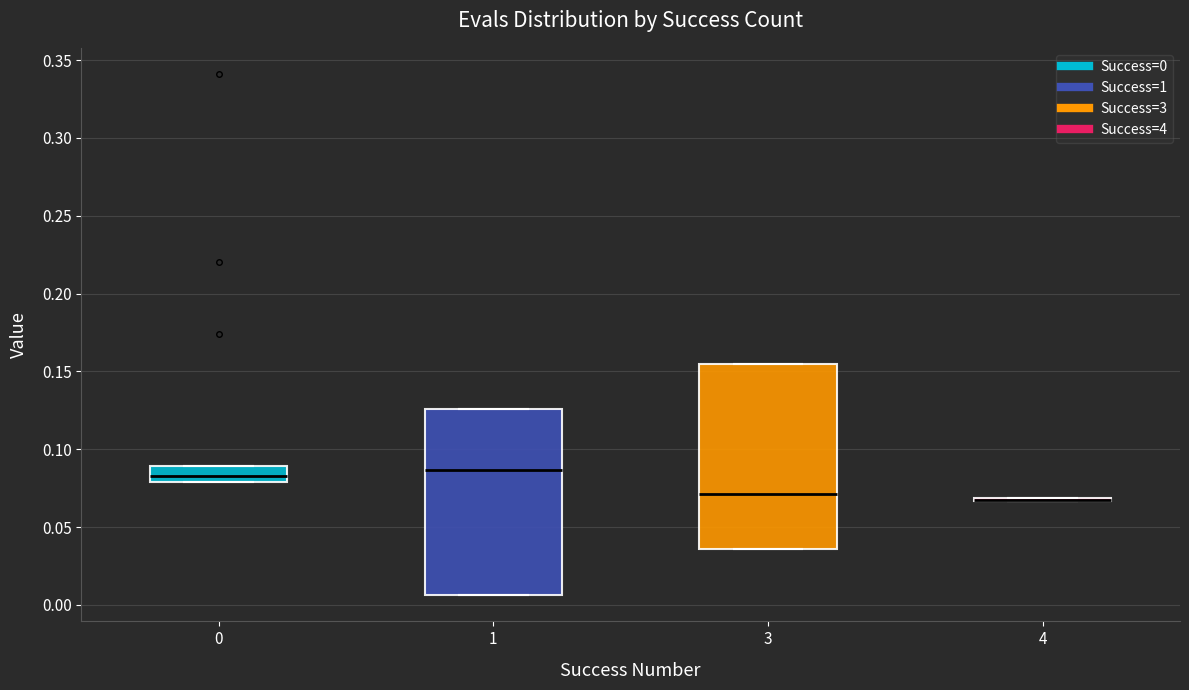

Where does the median line of the box at x = 0 sit on the y-axis? The values are not printed on the chart, so give them approximately, as read against the axis.

0.085